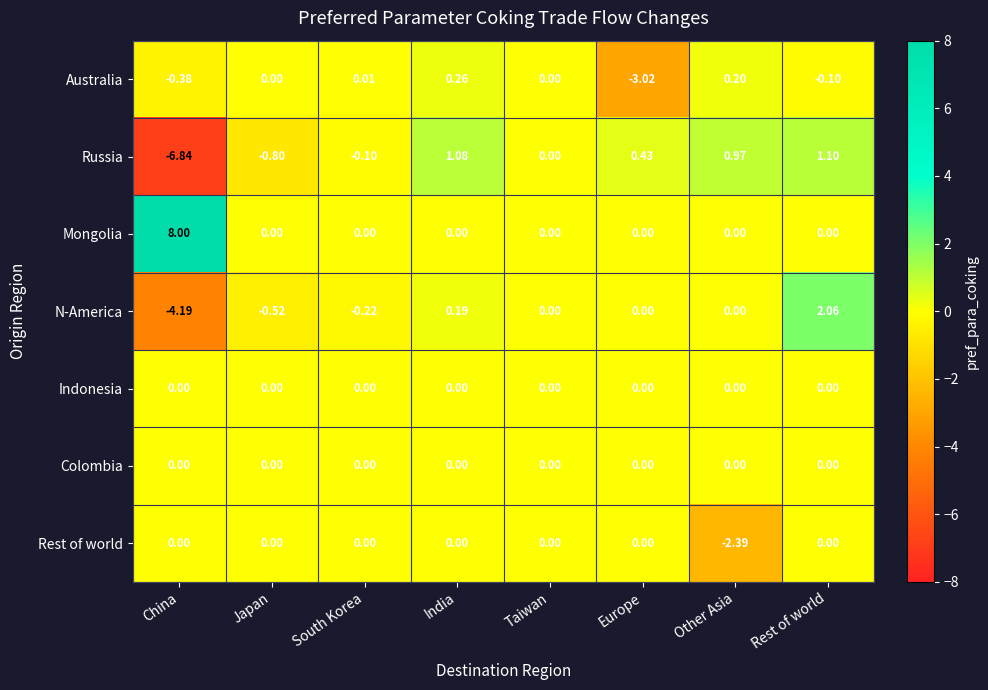

Where does the Russia series first go above 0?

India